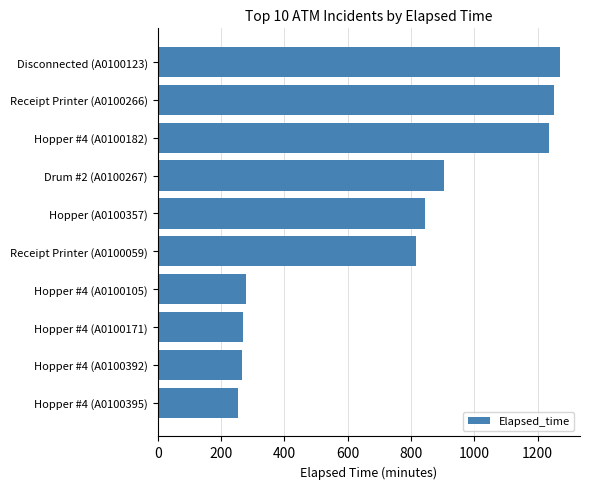

How many values are below 845?

5